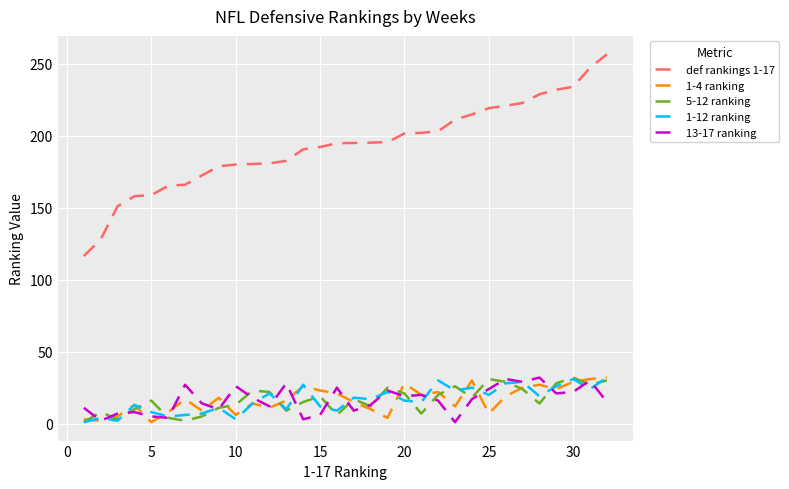

Which series has the largest total across all categories?

def rankings 1-17